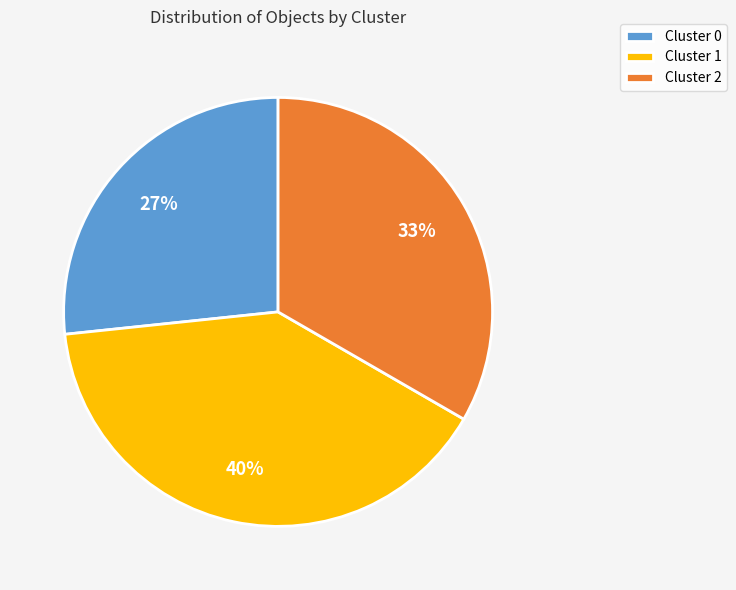

Is the sum of Cluster 2 and Cluster 0 greater than half?

Yes